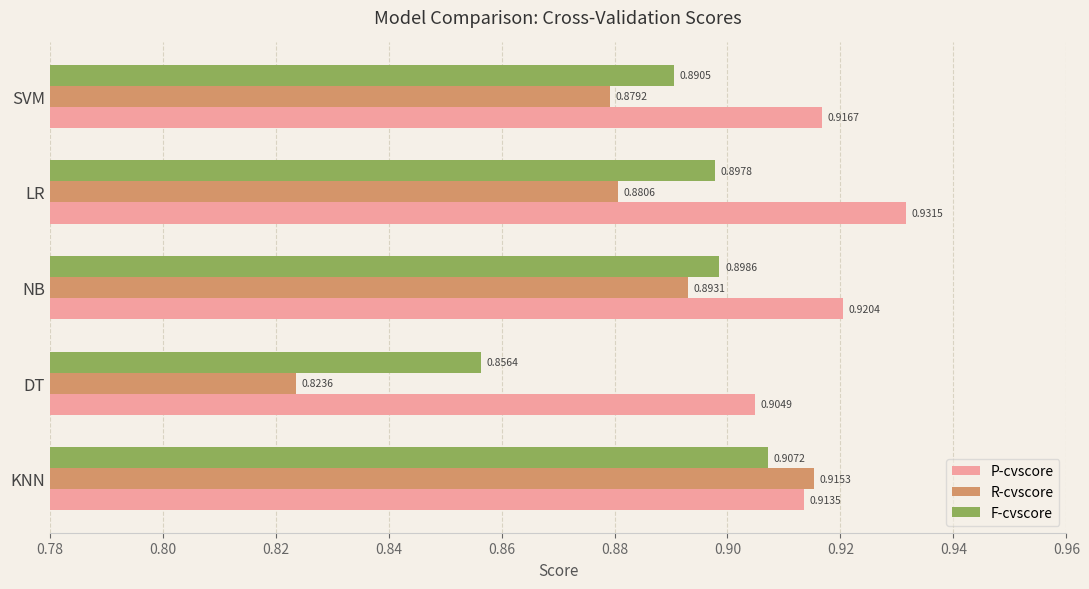

How many data points does each series have?

5